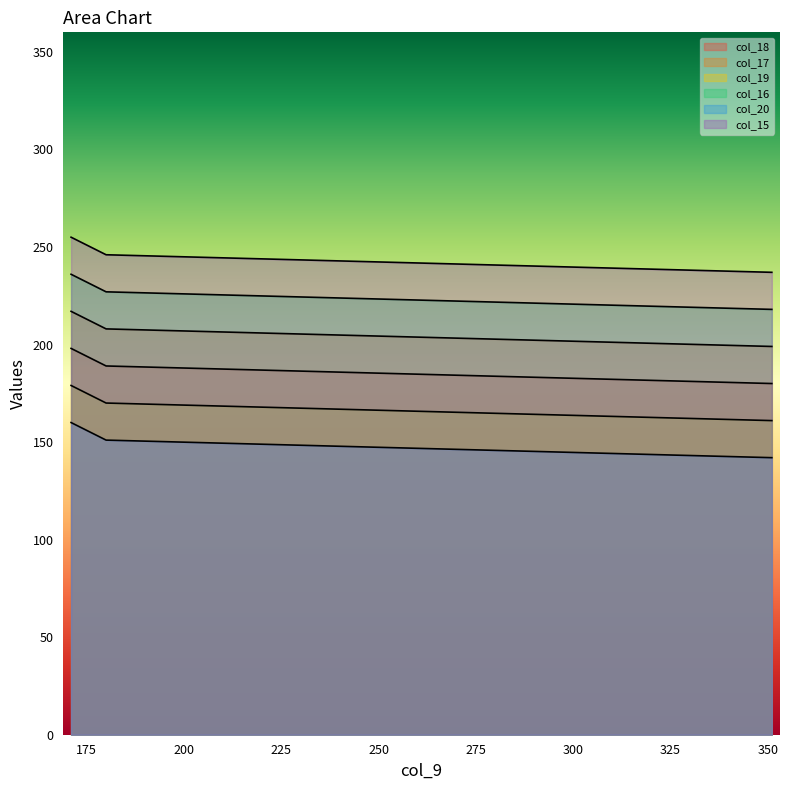

What is the value of the col_17 point at the 3rd from the left?

201